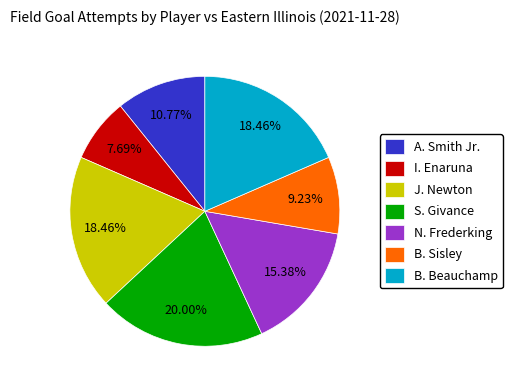

How many slices are in this pie chart?

7